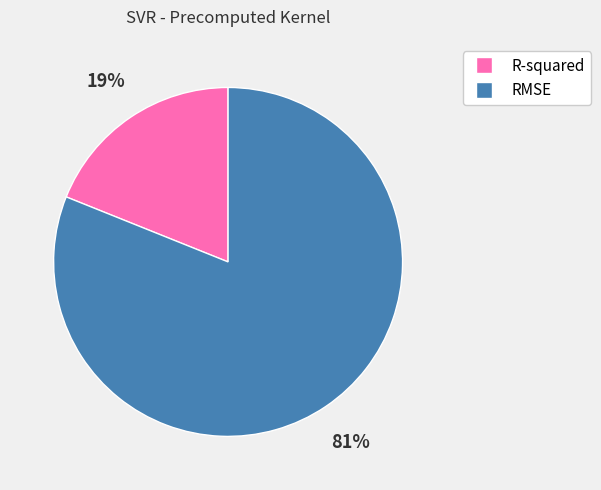

How many segments does this pie chart have?

2